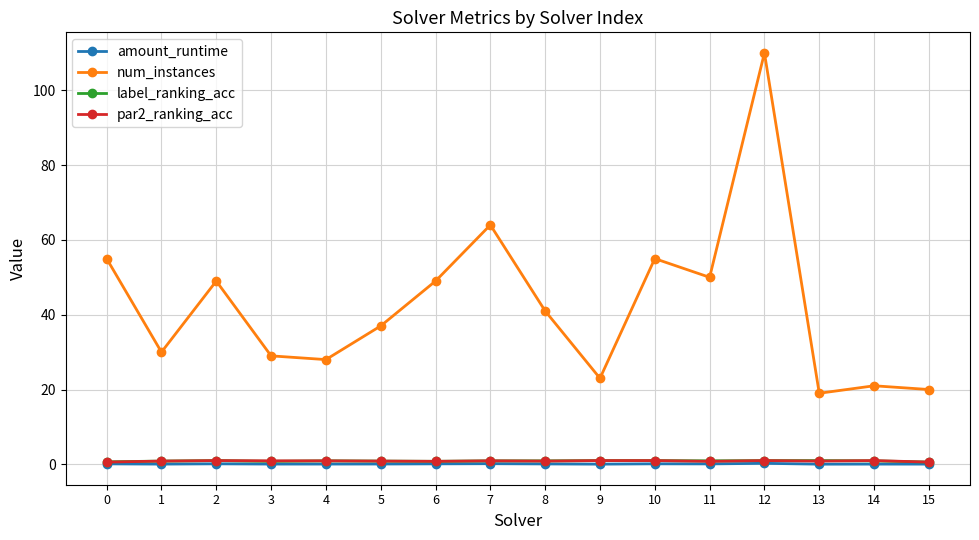

How many series are shown in this chart?

4